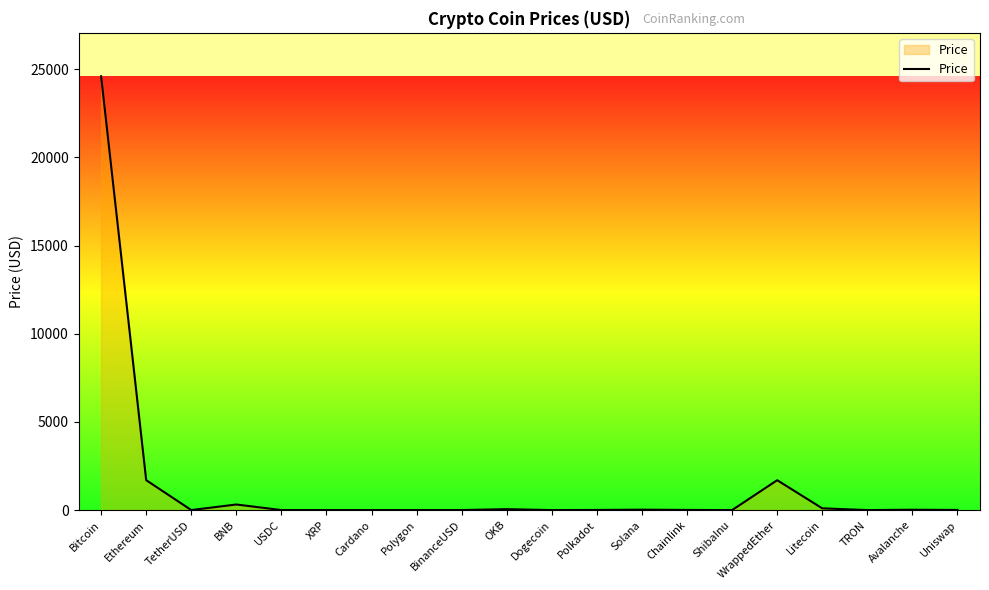

At which label is the value closest to 12299?

Ethereum